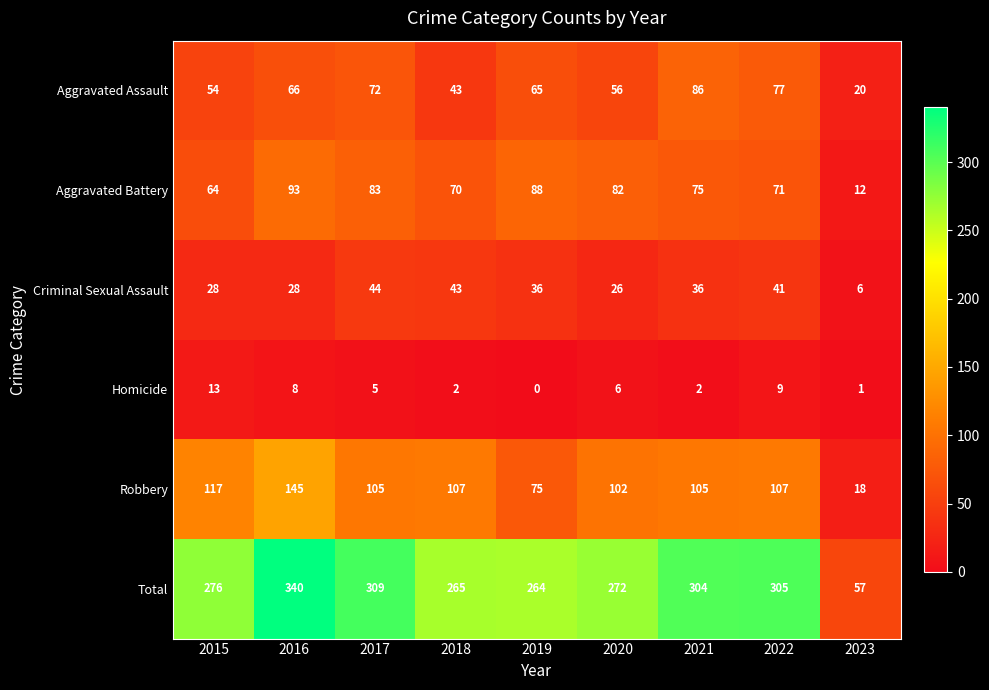

True or false: Robbery has a value of 142 at 2020.

False